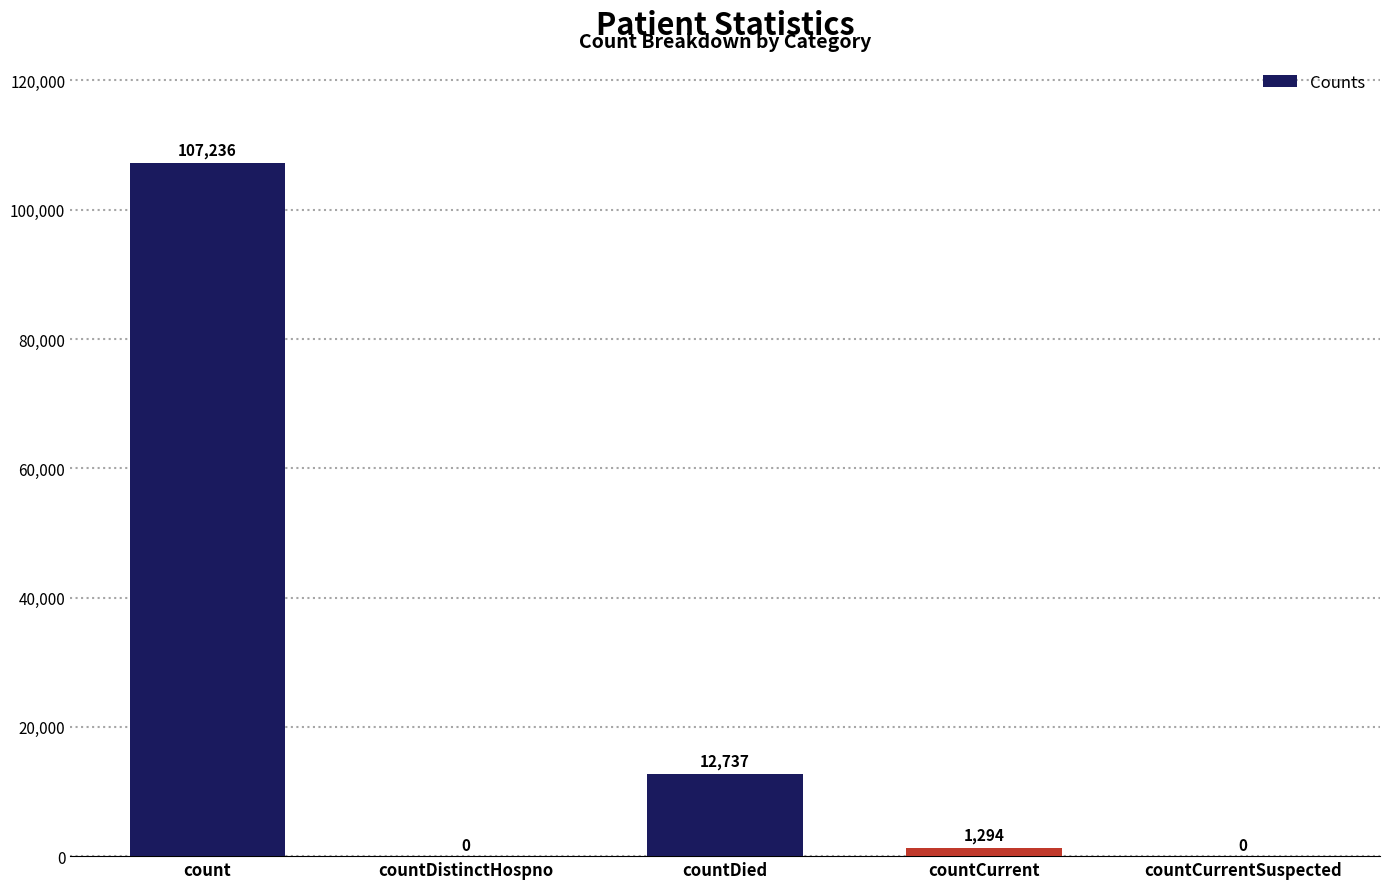

Reading left to right, transcribe all the data shown in this chart.

107236	0	12737	1294	0